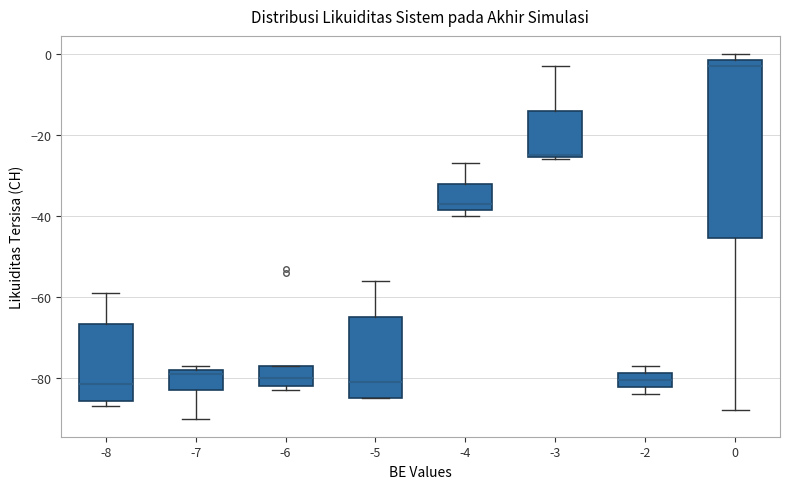

Which box has the highest median line?

0